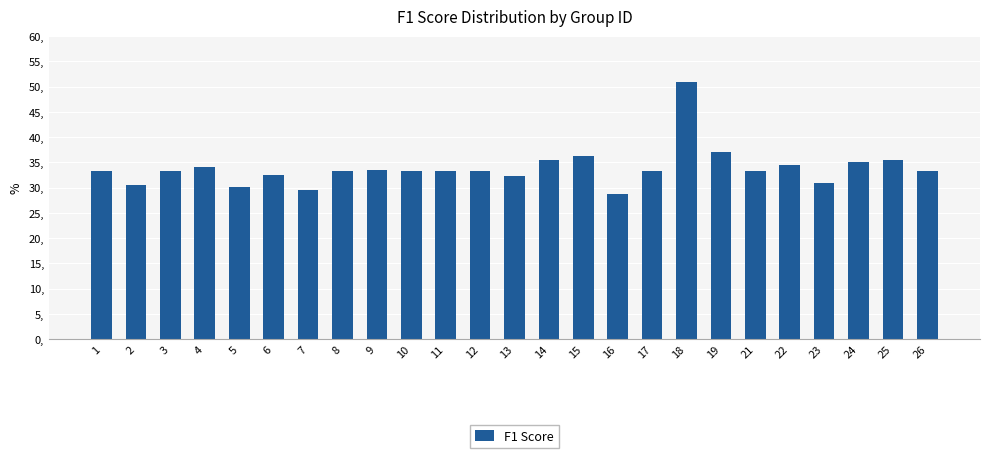

What is the value of the 18th bar from the left?

51.0